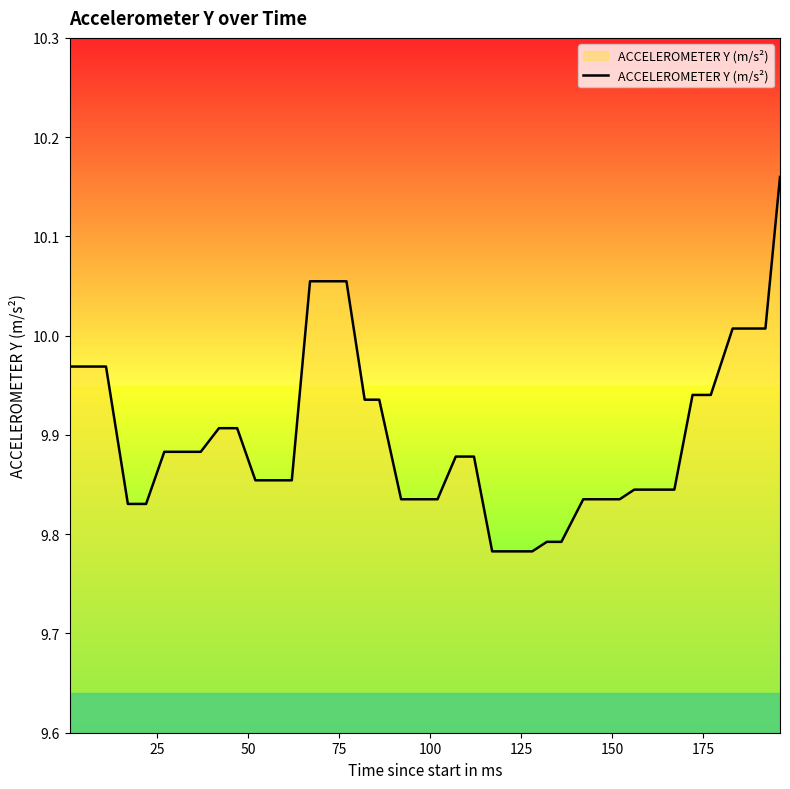

What is the difference between the maximum and minimum values?

0.4